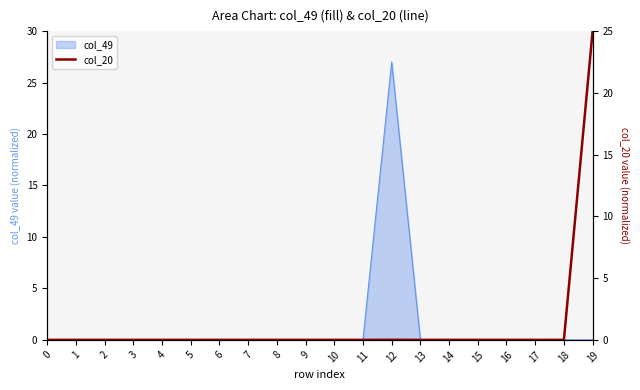

Between 3 and 4, which is larger?

3